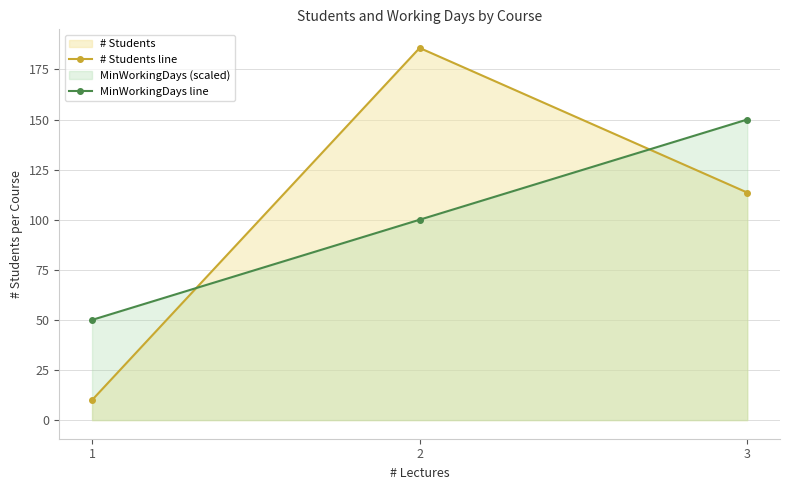

Which series has the largest total across all categories?

# Students line